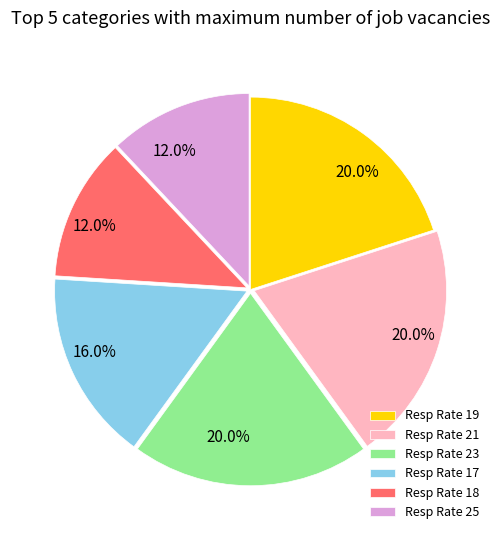

To the nearest percent, what is the average slice percentage?

17%